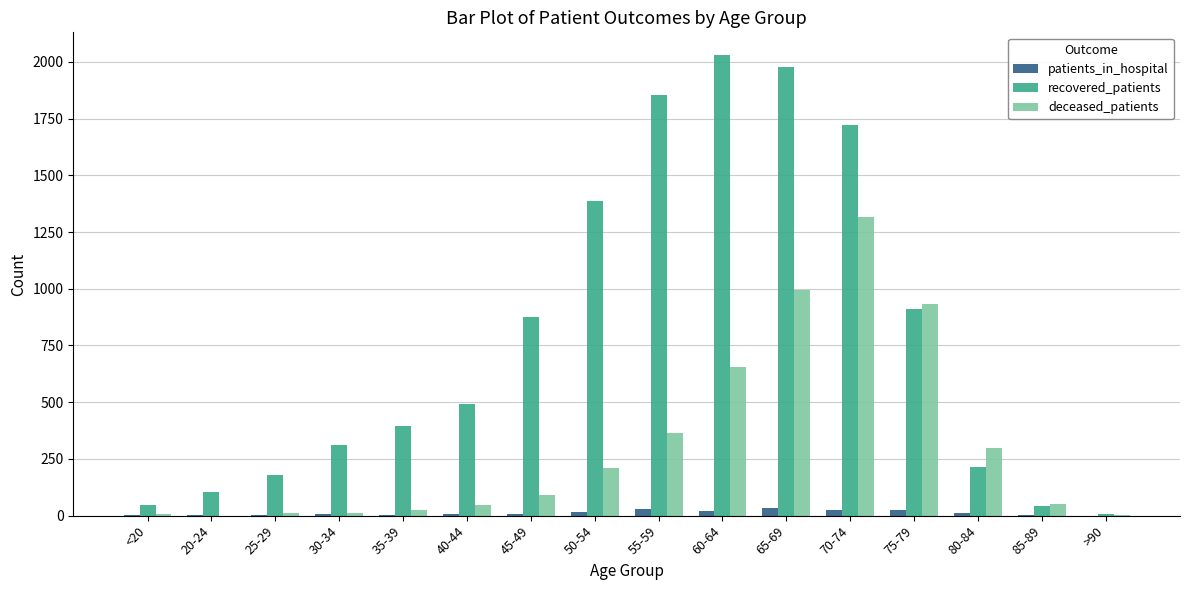

What is the maximum value for recovered_patients?

2029